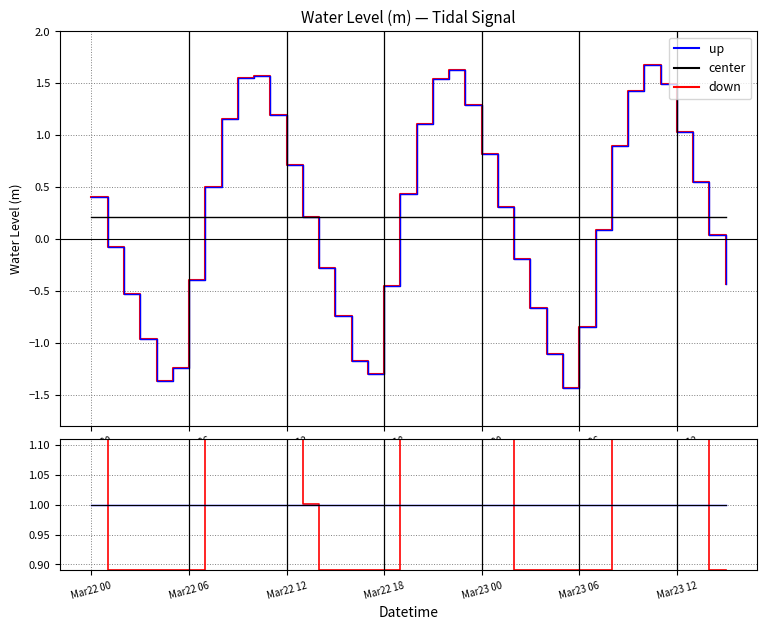

True or false: Water Level (m) has a value of -1.4 at 29.

True